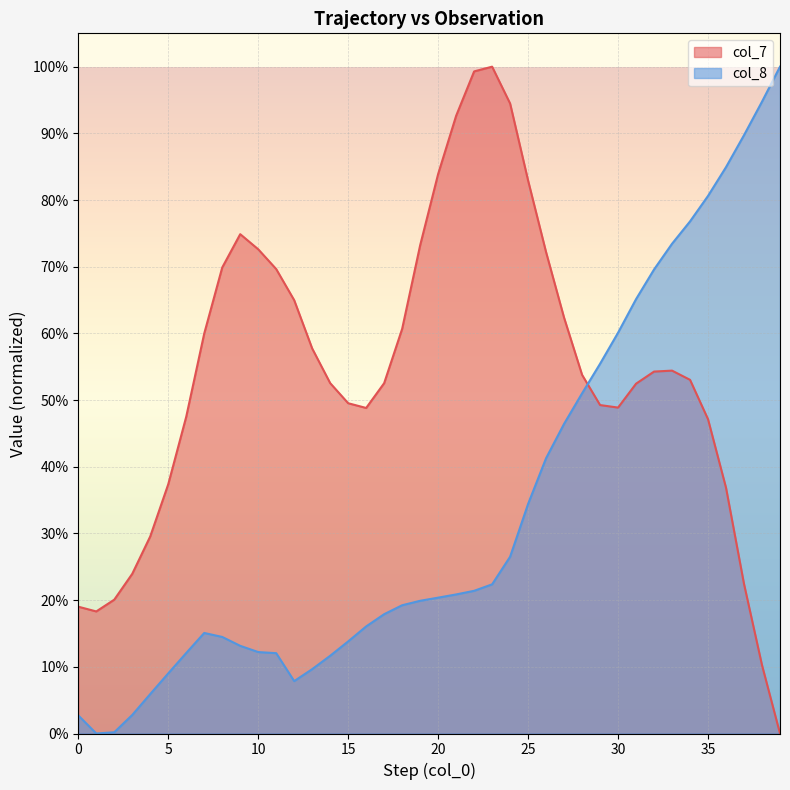

What is the value of the col_7 point at the 34th from the left?

0.5